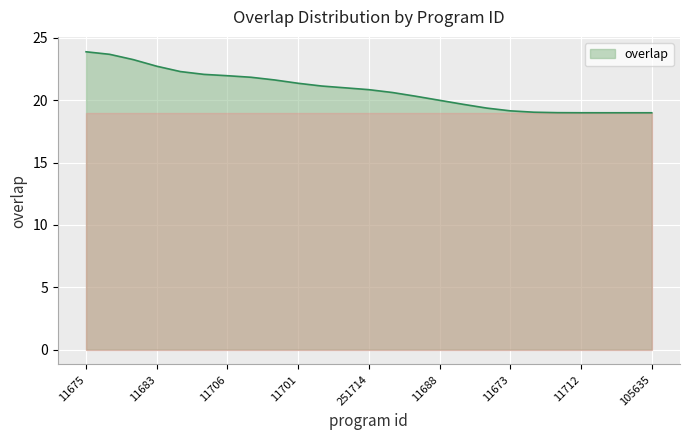

What is the difference between the maximum and minimum values?

4.9